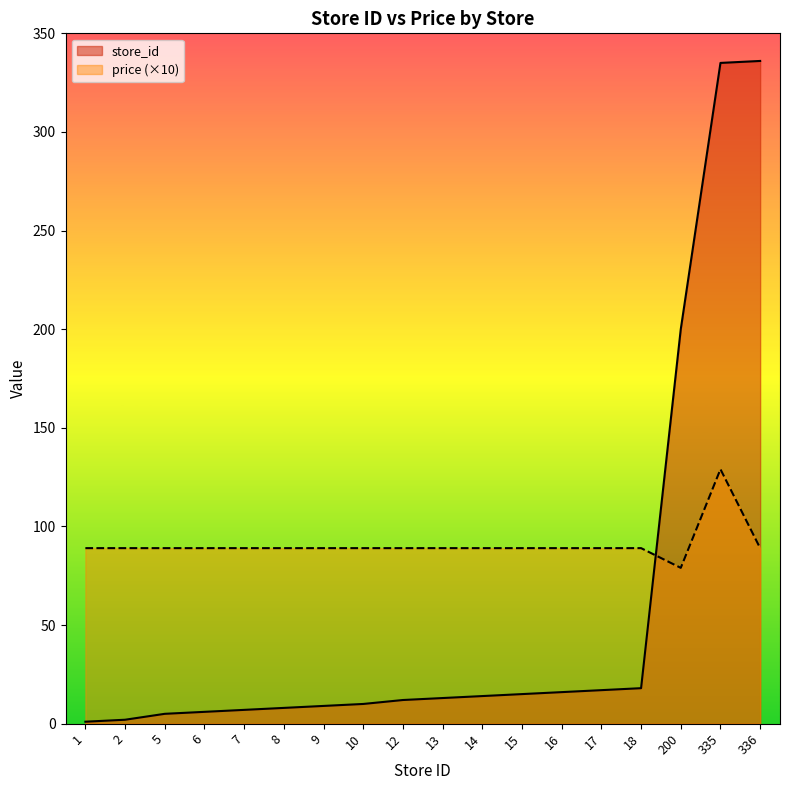

Which category has the lowest value in the store_id series?

1